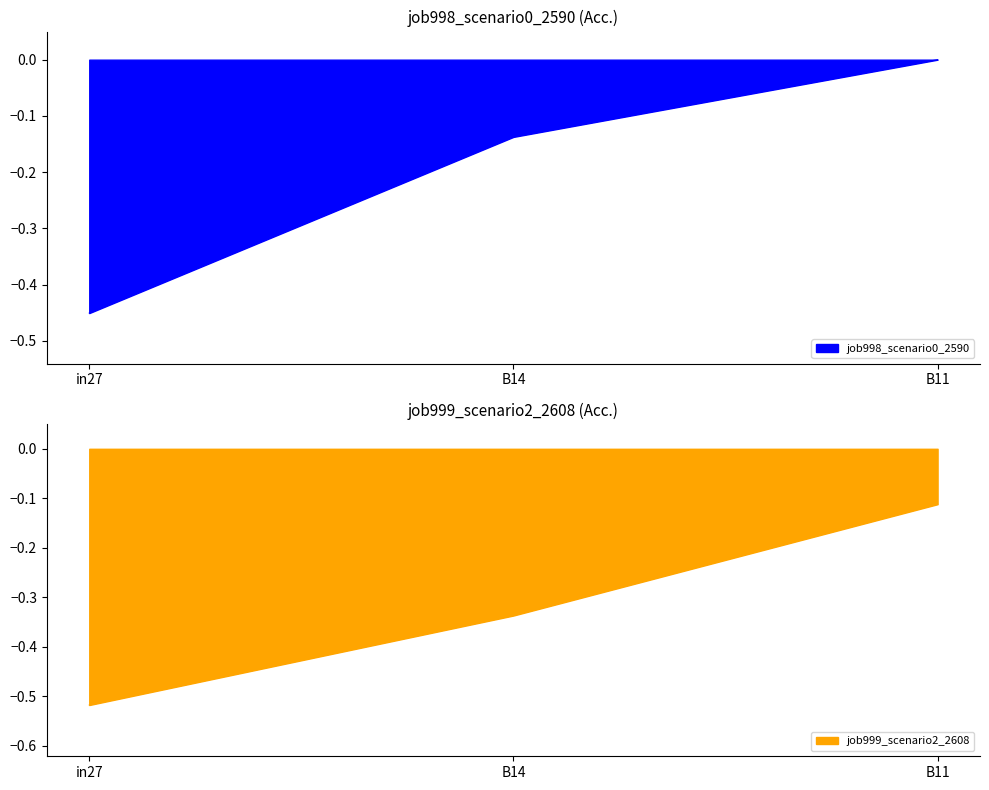

How many series are shown in this chart?

2